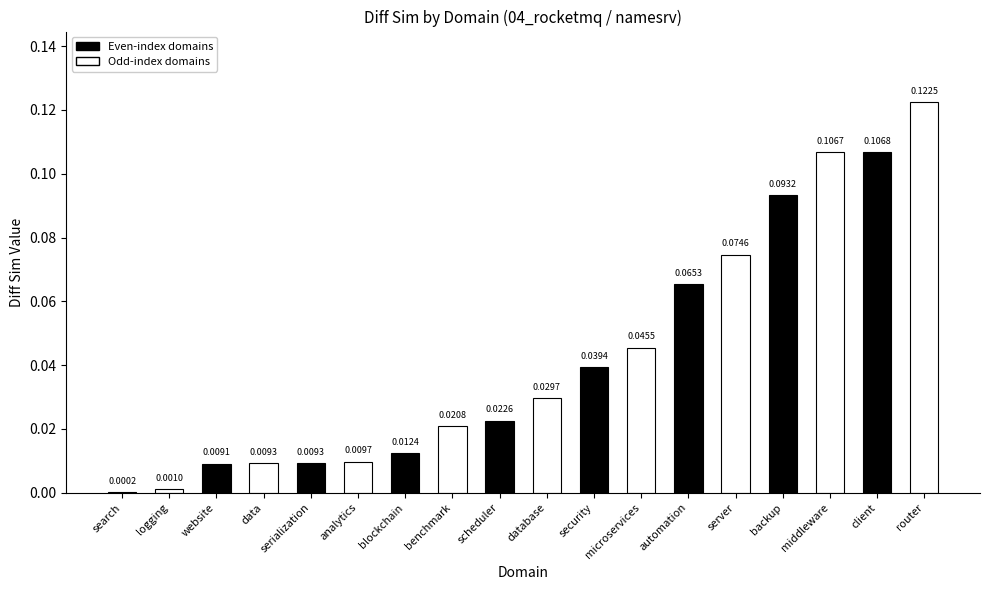

At which label is the value closest to 0?

search